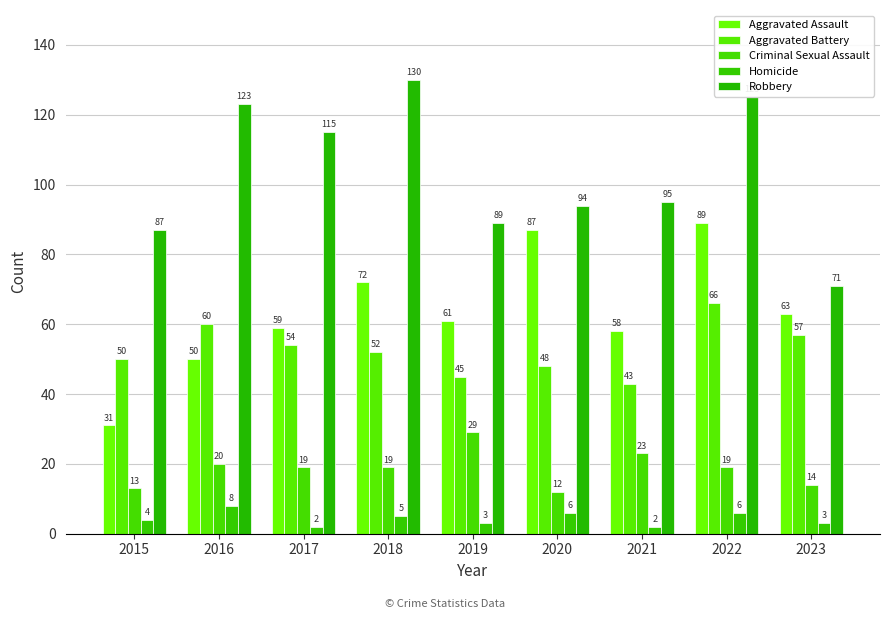

Reading right to left, extract all data points from this chart.

Aggravated Assault: 2023=63	2022=89	2021=58	2020=87	2019=61	2018=72	2017=59	2016=50	2015=31
Aggravated Battery: 2023=57	2022=66	2021=43	2020=48	2019=45	2018=52	2017=54	2016=60	2015=50
Criminal Sexual Assault: 2023=14	2022=19	2021=23	2020=12	2019=29	2018=19	2017=19	2016=20	2015=13
Homicide: 2023=3	2022=6	2021=2	2020=6	2019=3	2018=5	2017=2	2016=8	2015=4
Robbery: 2023=71	2022=125	2021=95	2020=94	2019=89	2018=130	2017=115	2016=123	2015=87